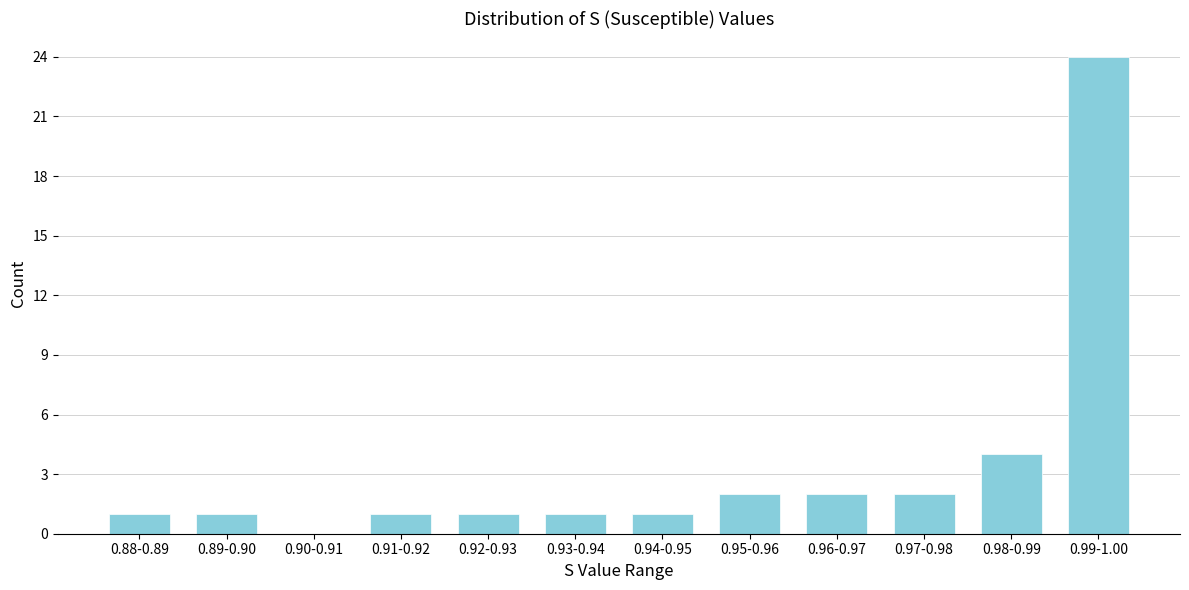

Reading right to left, transcribe all the data shown in this chart.

0.99-1.00=24	0.98-0.99=4	0.97-0.98=2	0.96-0.97=2	0.95-0.96=2	0.94-0.95=1	0.93-0.94=1	0.92-0.93=1	0.91-0.92=1	0.90-0.91=0	0.89-0.90=1	0.88-0.89=1